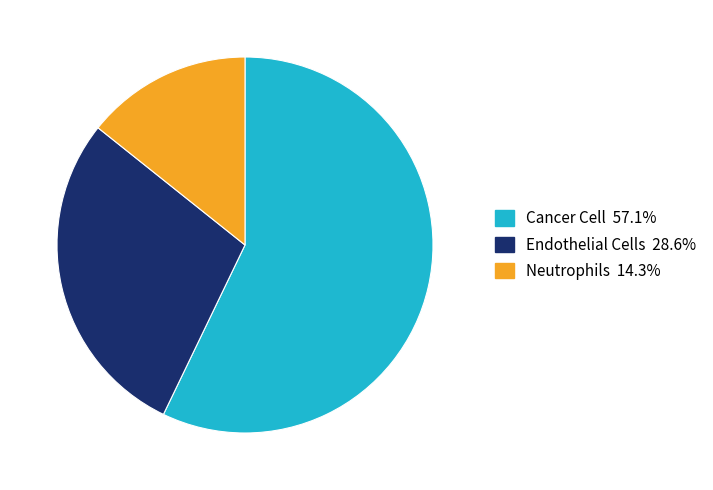

Do Cancer Cell and Endothelial Cells together represent more than half of the pie?

Yes